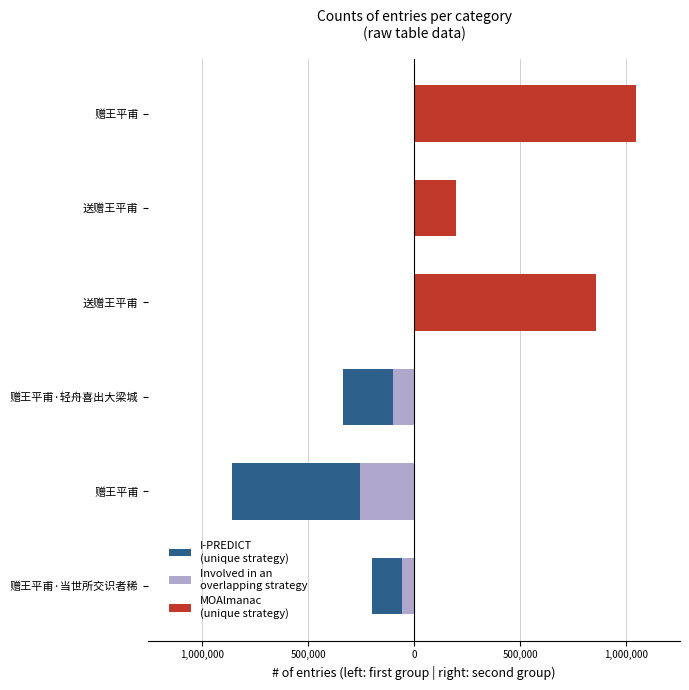

Which has a higher value, 赠王平甫 or 赠王平甫·当世所交识者稀?

赠王平甫·当世所交识者稀